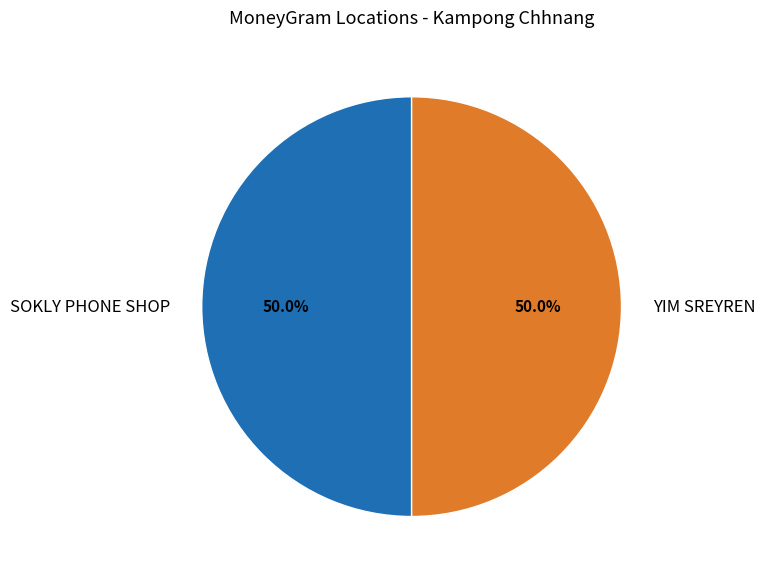

What is the total percentage of YIM SREYREN and SOKLY PHONE SHOP?

100.0%